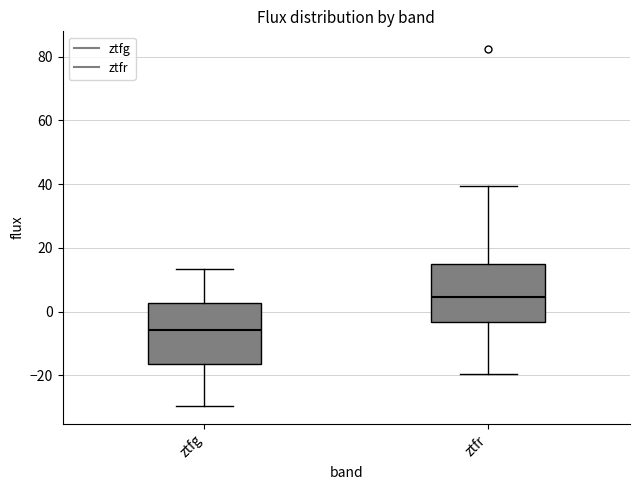

Reading left to right, read every box against the y-axis: the position of its median line, the range the box covers, and the ends of its whiskers. The values are not printed on the chart, so give them approximately, as read against the axis.

ztfg: median -6, box -16 to 2, whiskers -30 to 14
ztfr: median 4, box -4 to 16, whiskers -20 to 40